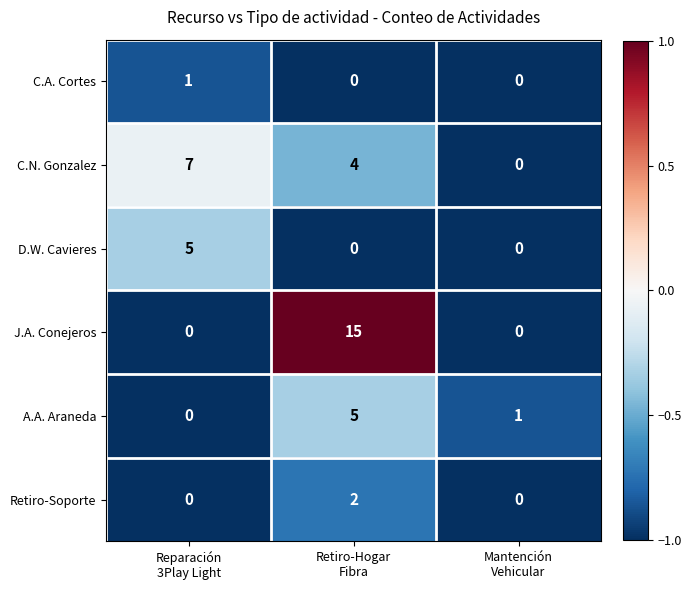

Reading right to left, transcribe all the data shown in this chart.

C.A. Cortes: 0	0	1
C.N. Gonzalez: 0	4	7
D.W. Cavieres: 0	0	5
J.A. Conejeros: 0	15	0
A.A. Araneda: 1	5	0
Retiro-Soporte: 0	2	0